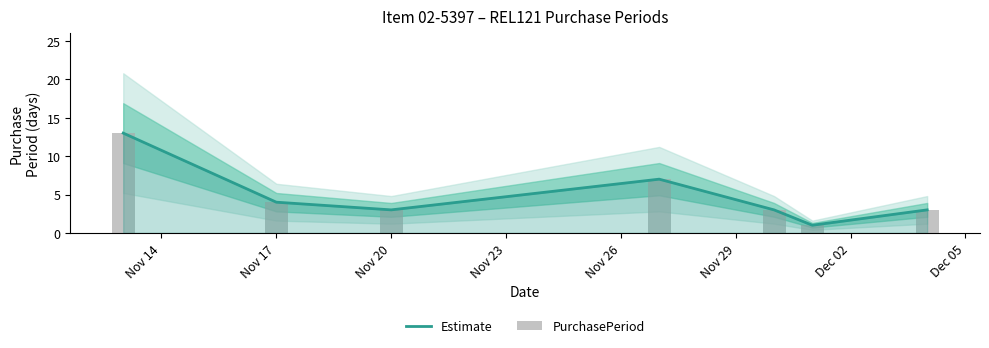

Which series has the largest range (max minus min)?

Estimate